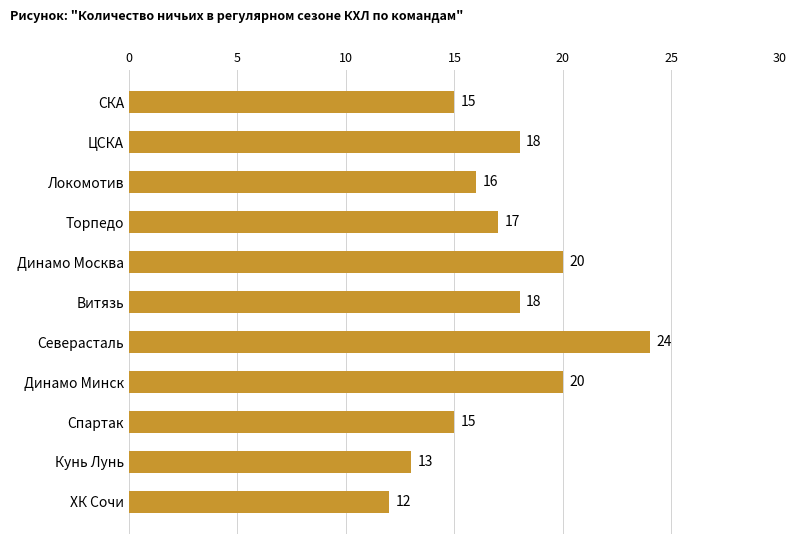

What is the difference between the second highest and minimum values?

8